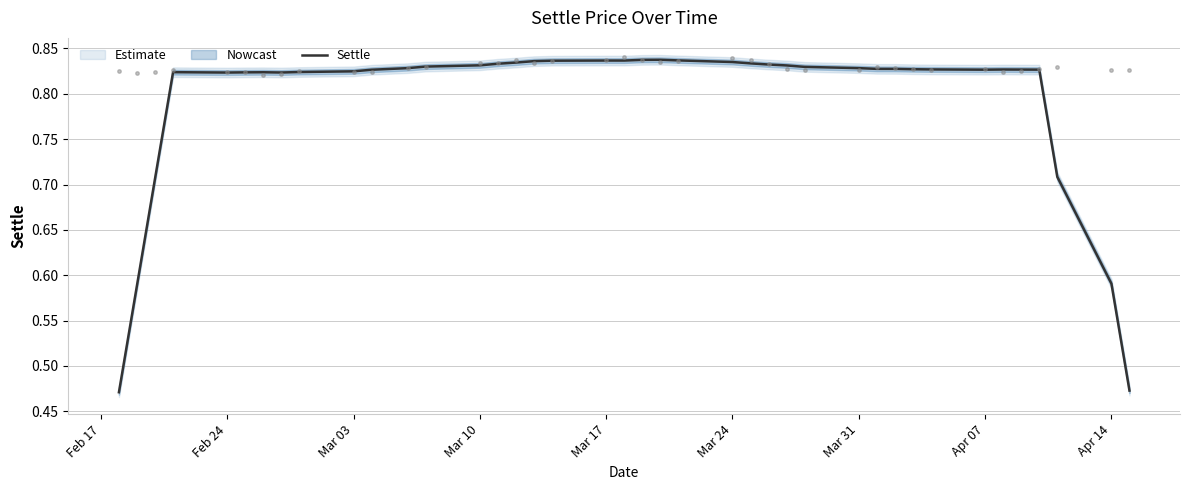

What is the sum of all values?

31.8